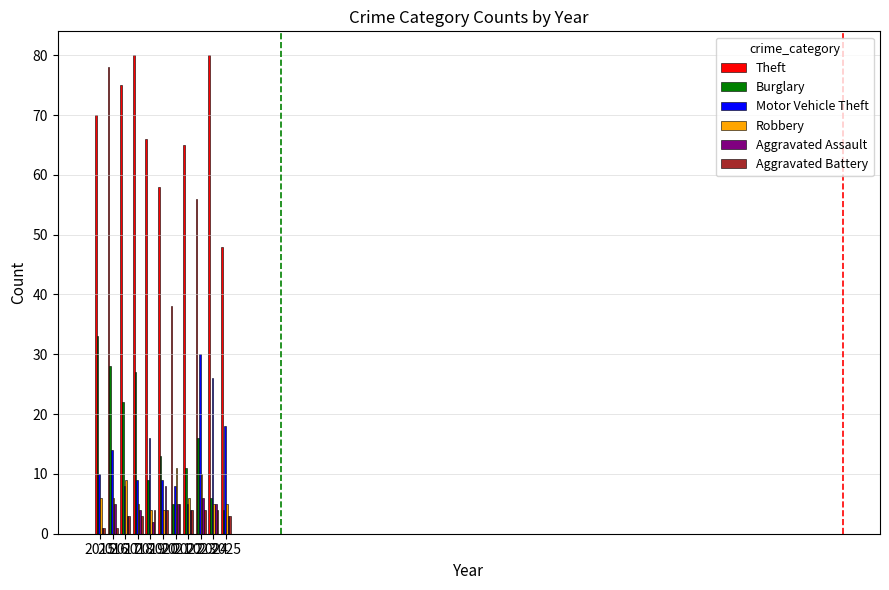

What are all the series names shown in the legend?

Theft, Burglary, Motor Vehicle Theft, Robbery, Aggravated Assault, Aggravated Battery